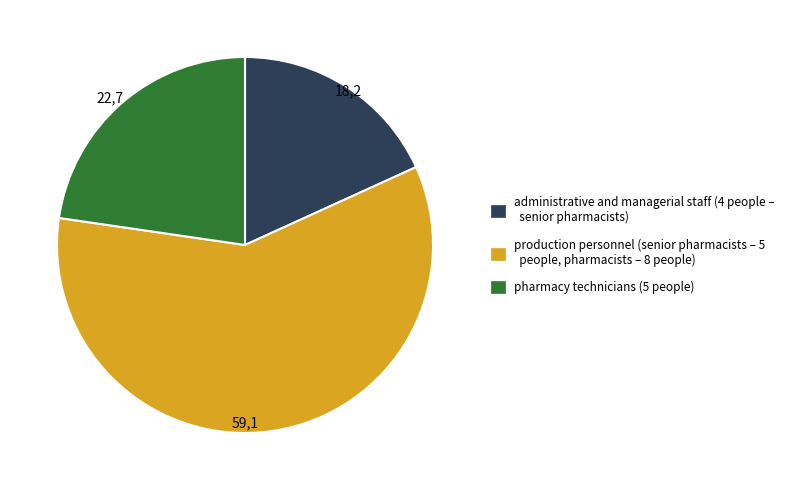

Which category has the biggest portion of the pie?

production personnel (senior pharmacists – 5 people, pharmacists – 8 people)